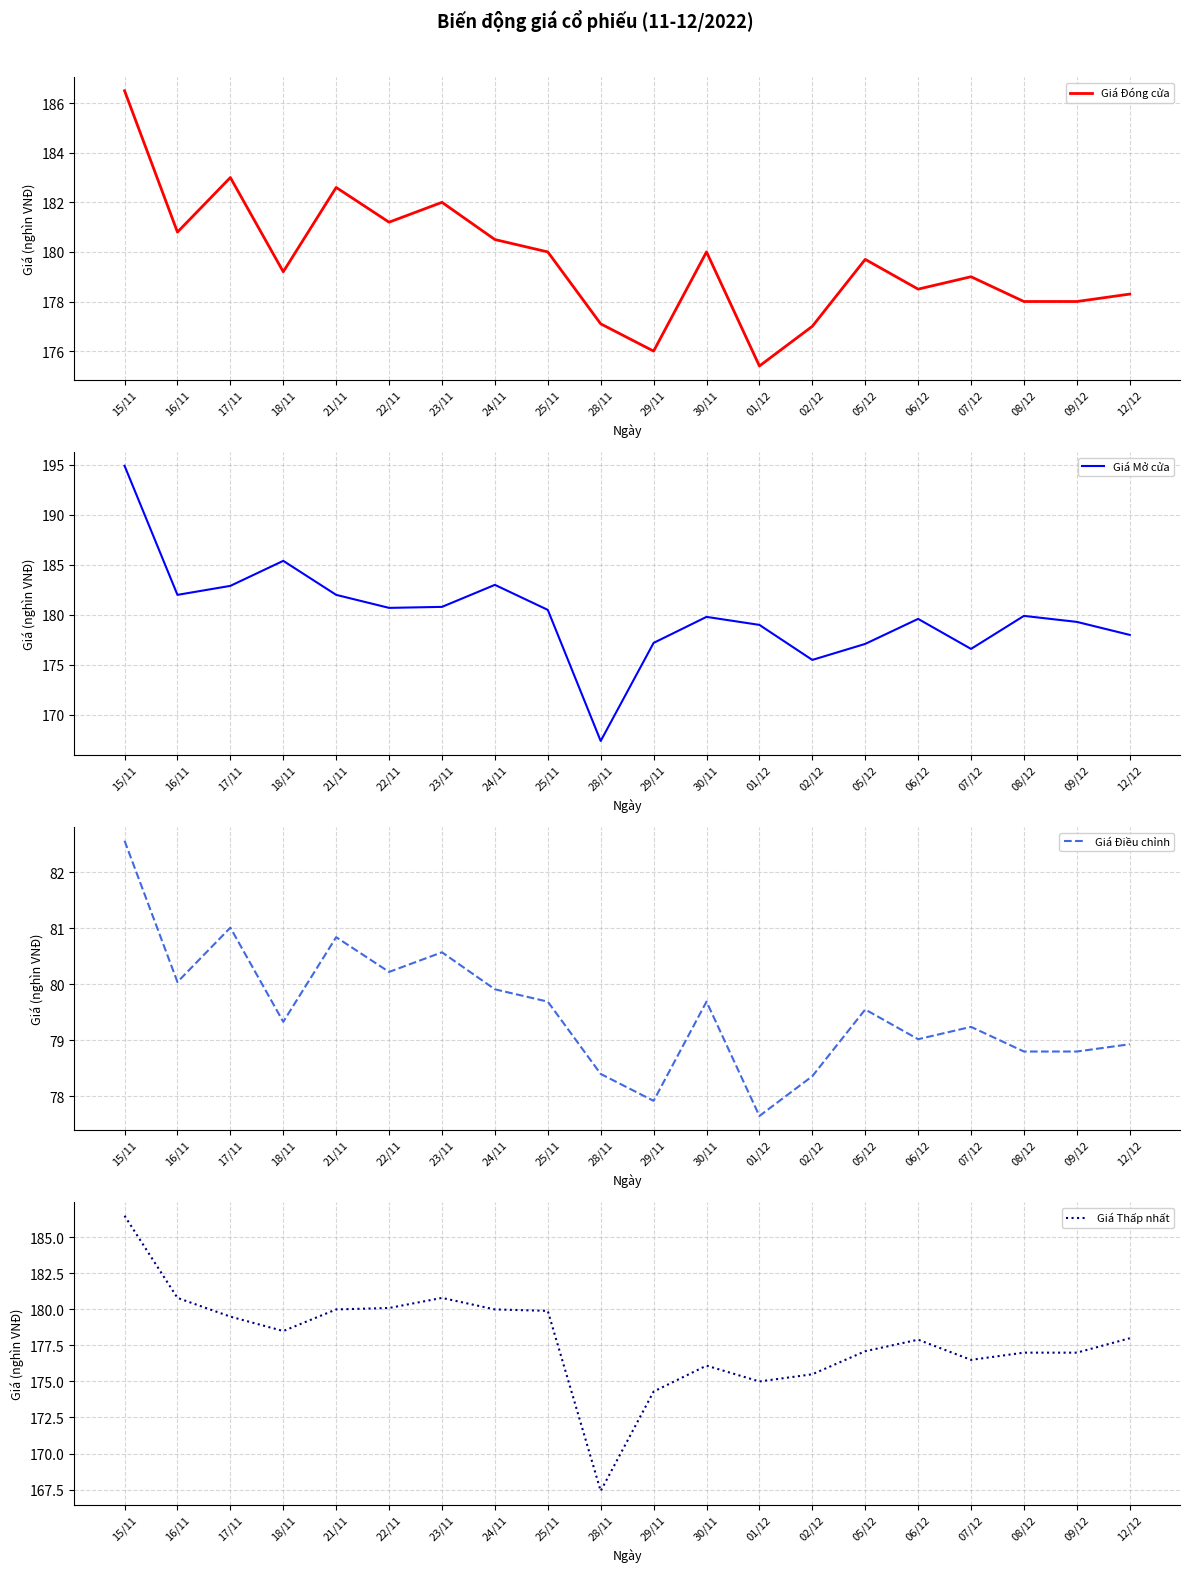

What is the average value of the Giá Thấp nhất series?

177.9